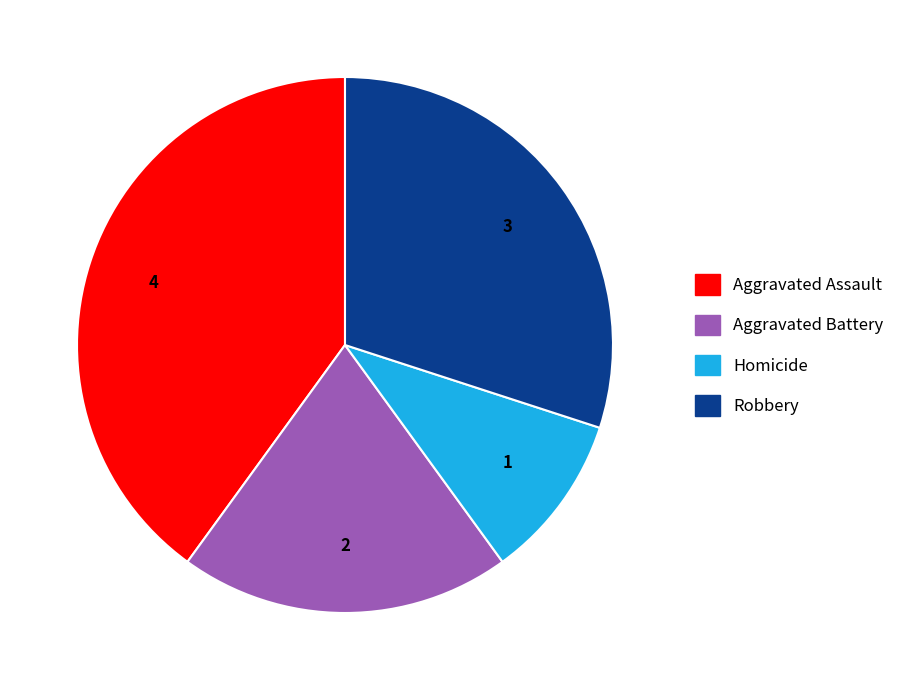

Rank the categories by value from lowest to highest.

Homicide, Aggravated Battery, Robbery, Aggravated Assault